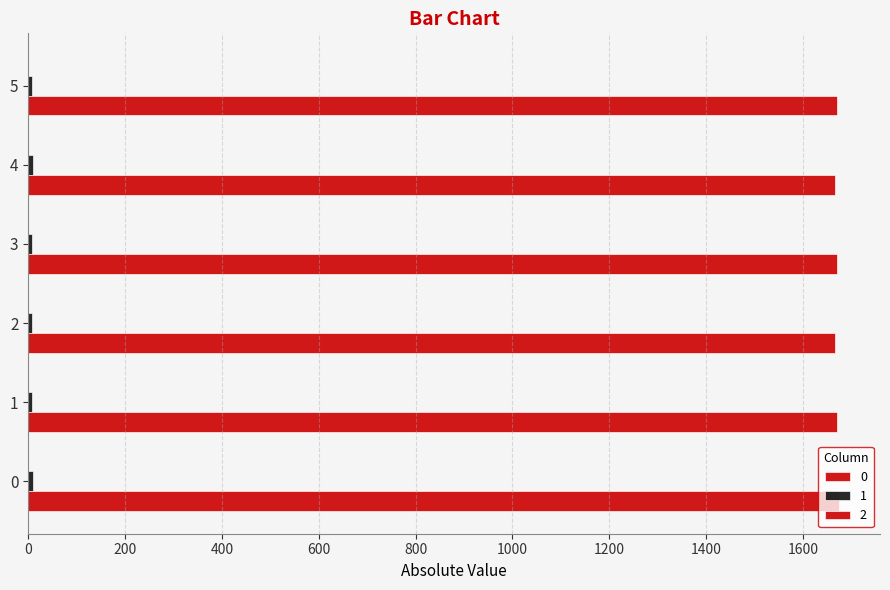

How many series are shown in this chart?

3